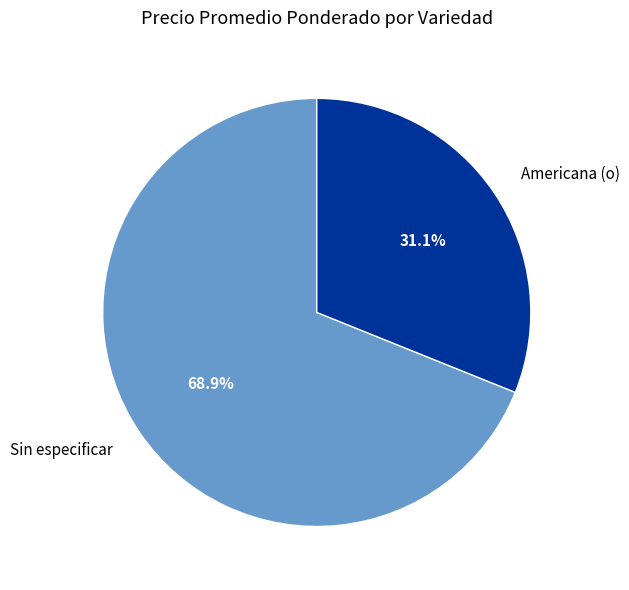

What portion of the pie excludes Americana (o)?

68.9%